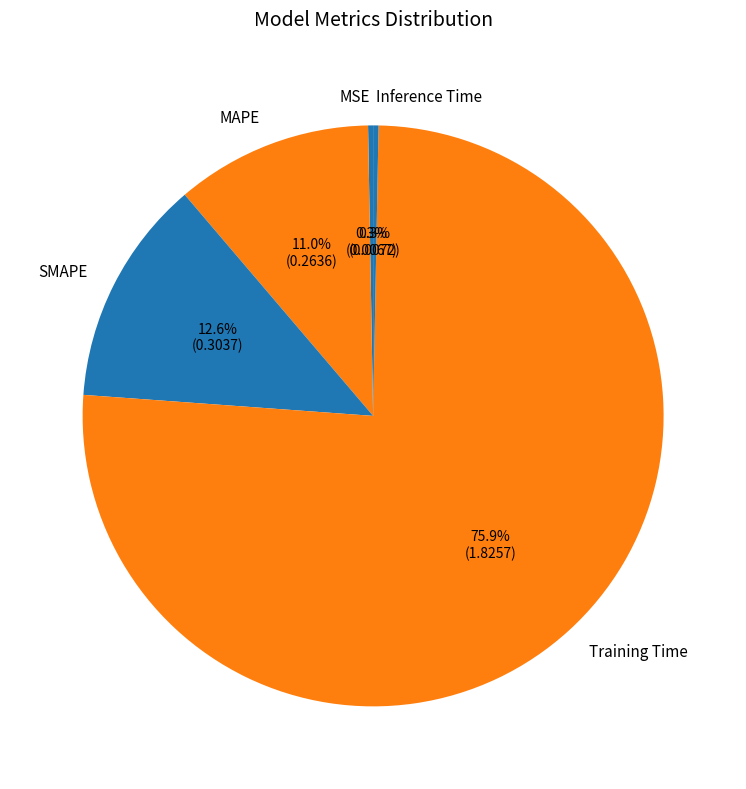

Which category has the biggest portion of the pie?

Training Time